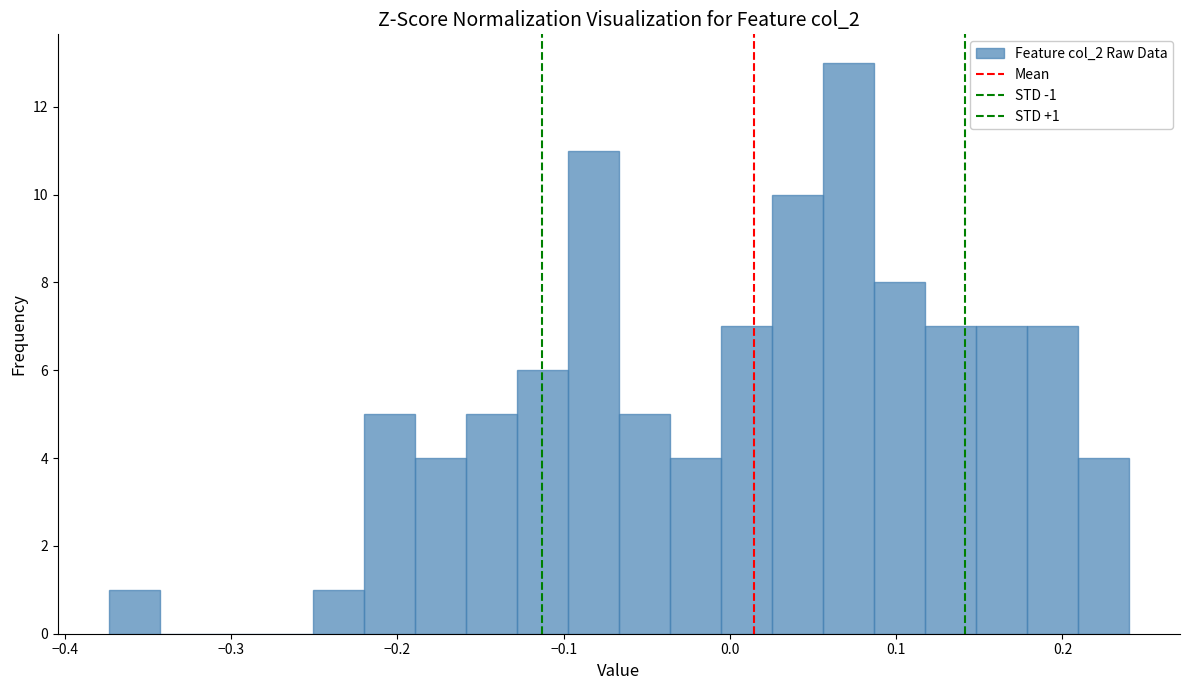

Around what value on the x-axis is the tallest bar? Give the approximate position of its centre, as read against the axis.

0.07